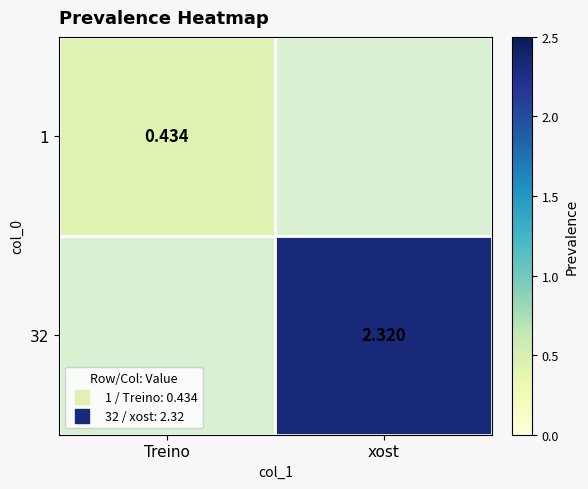

The 1 series shows 0.8 at Treino. True or false?

False